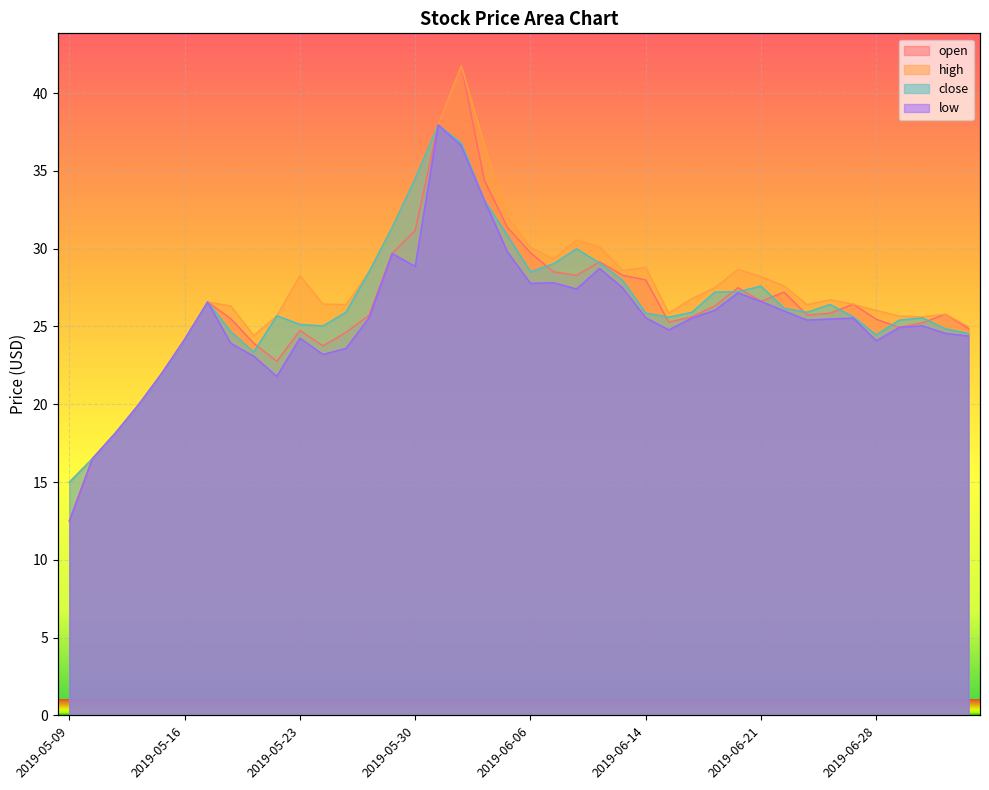

What is the sum of the low values at 2019-06-28 and 2019-06-04?

57.2